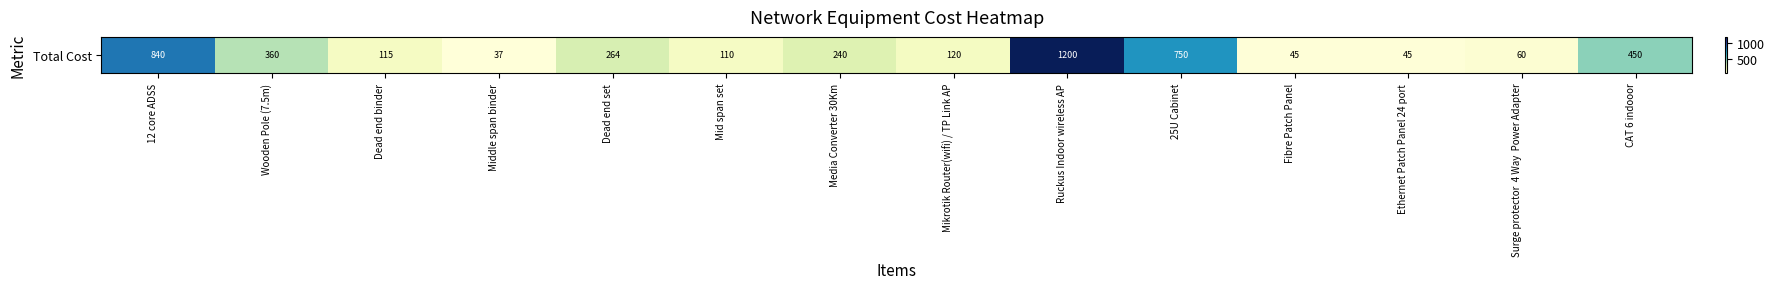

Reading left to right, list all the values displayed in this chart.

840.0	360.0	114.7	36.6	264.0	110.0	240.0	120.0	1200.0	750.0	45.0	45.0	60.0	450.0